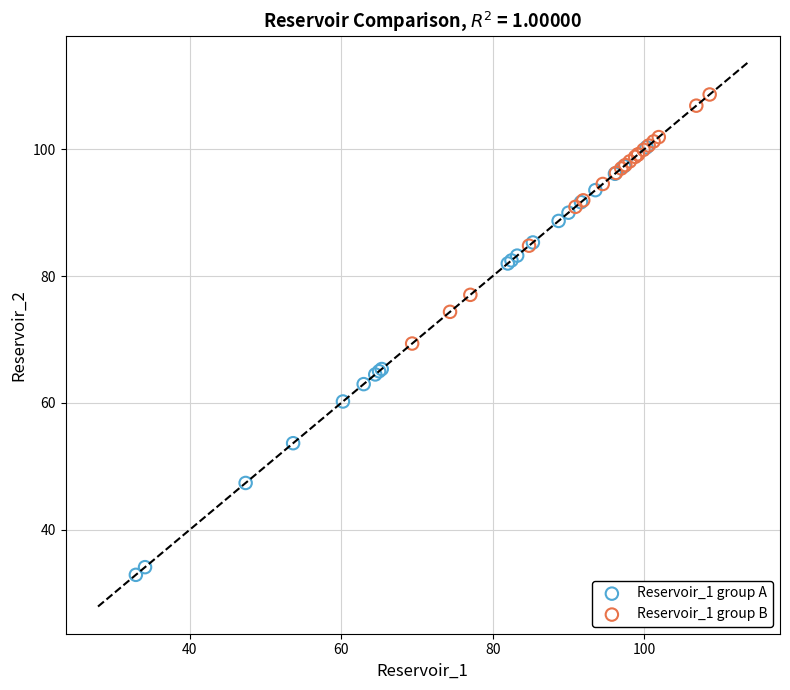

Which series has the widest spread of Y values?

Reservoir_1 group A